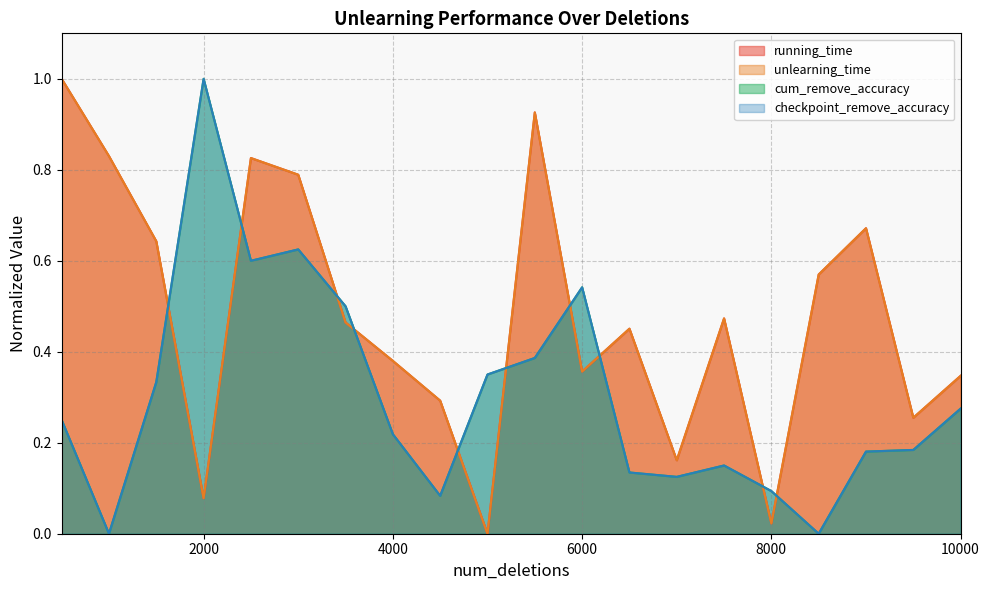

Which series has the largest total across all categories?

unlearning_time